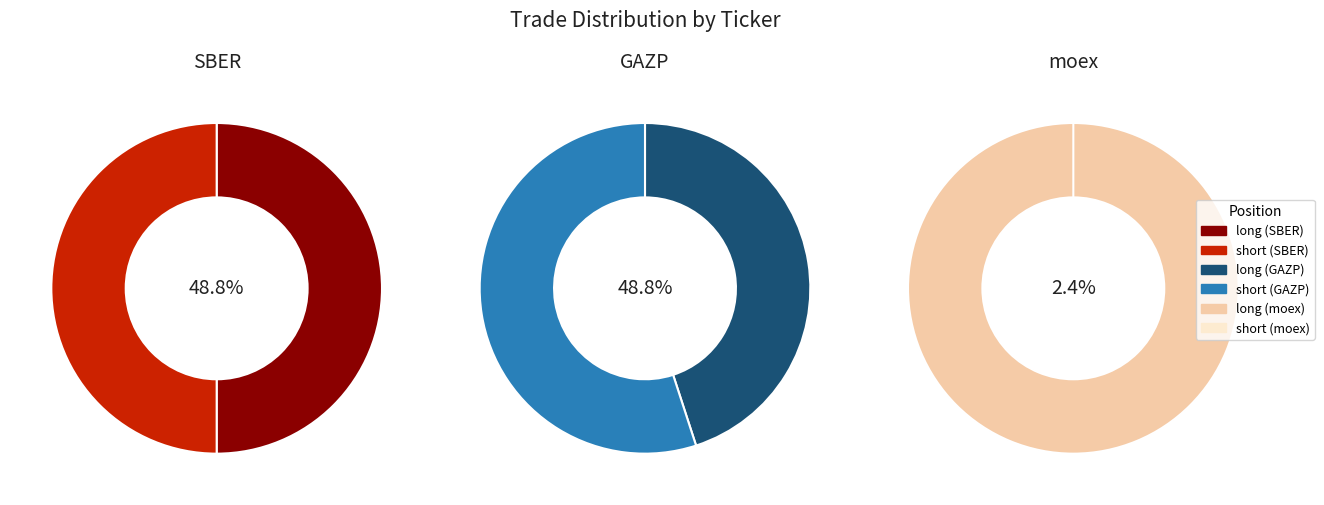

Is it true that SBER is 49% of the pie?

True